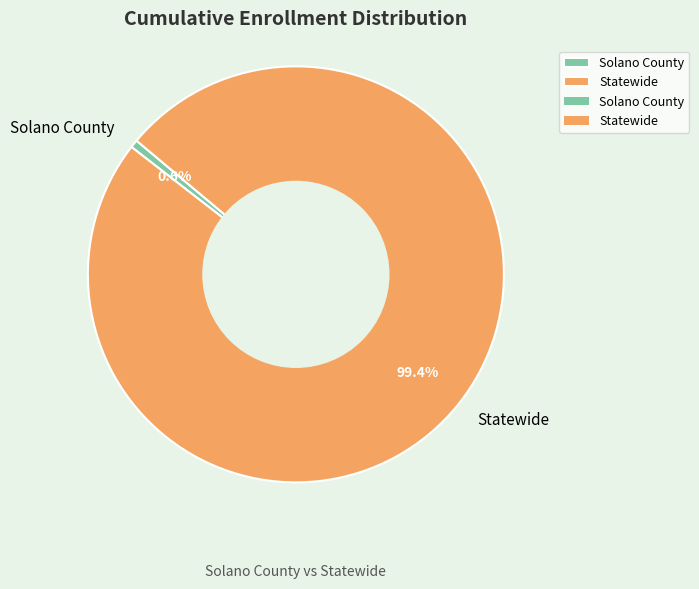

How much of the chart is everything except Solano County?

99.4%